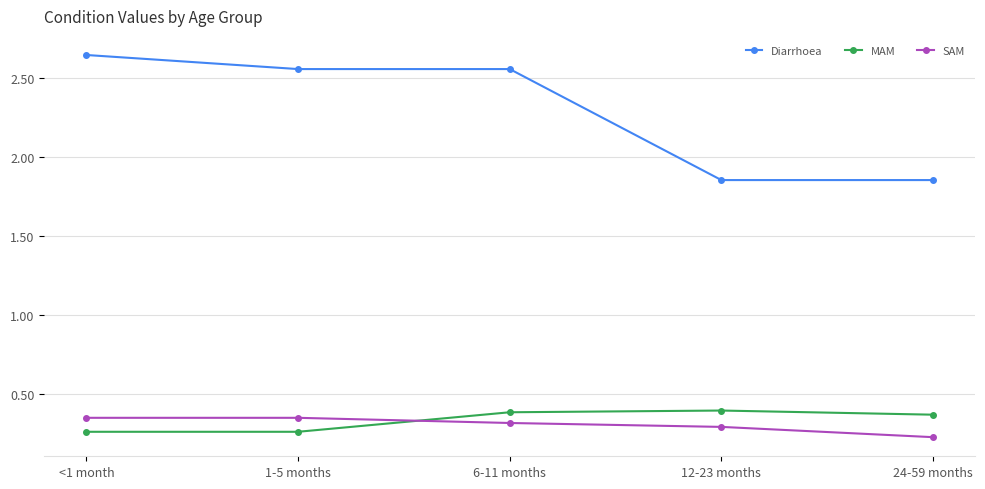

Rank the series at 24-59 months from lowest to highest value.

SAM, MAM, Diarrhoea